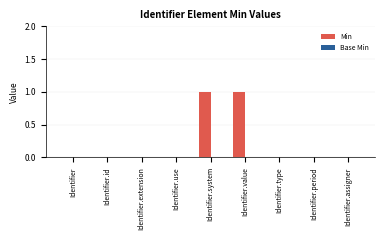

Between Identifier.value and Identifier.period, which is larger?

Identifier.value